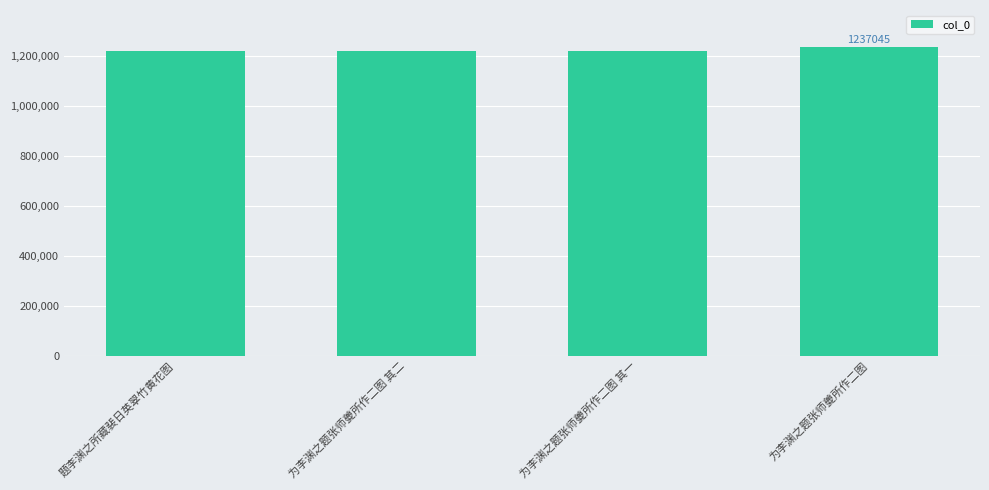

What is the maximum value shown in the chart?

1237045